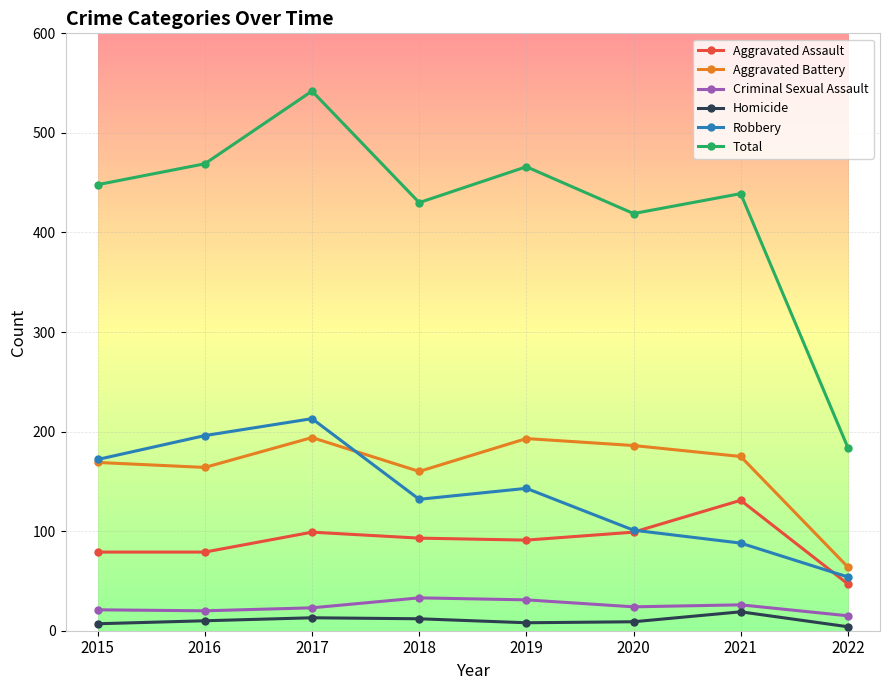

What is the difference between the highest and lowest values at 2020?

410